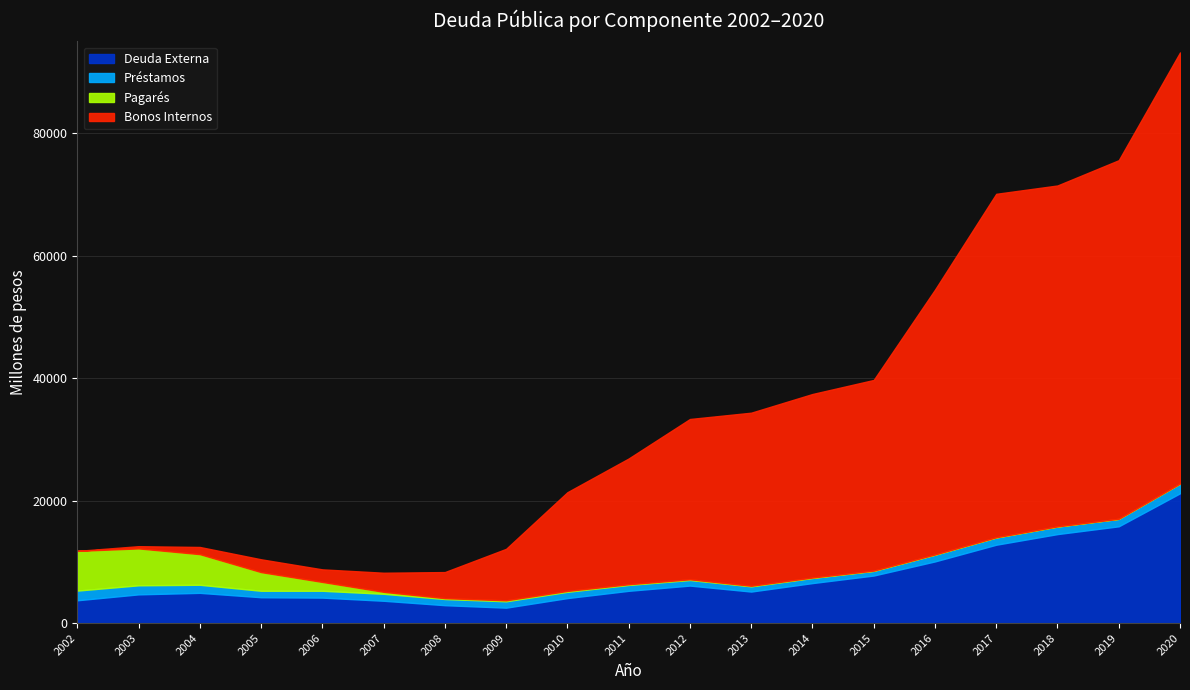

Rank the series at 2018 from highest to lowest value.

Bonos Internos, Deuda Externa, Préstamos, Pagarés